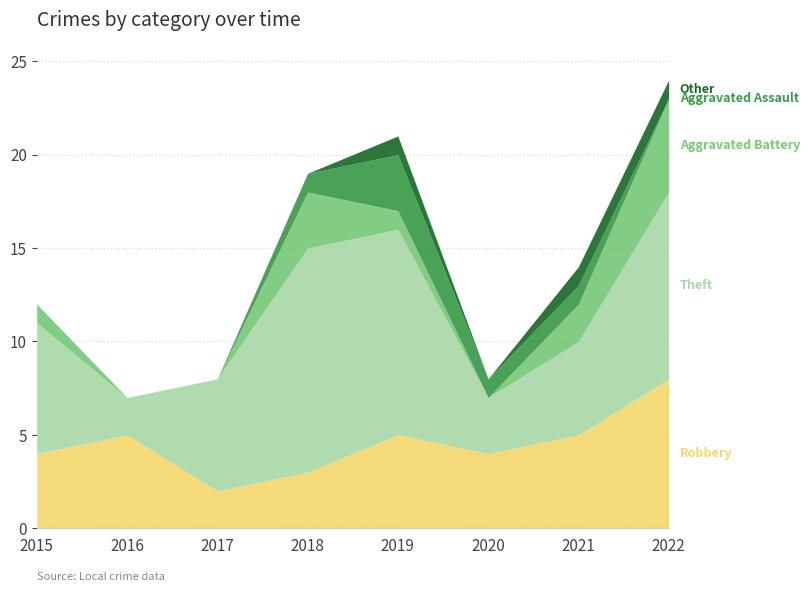

True or false: Other and Theft cross at least once.

False